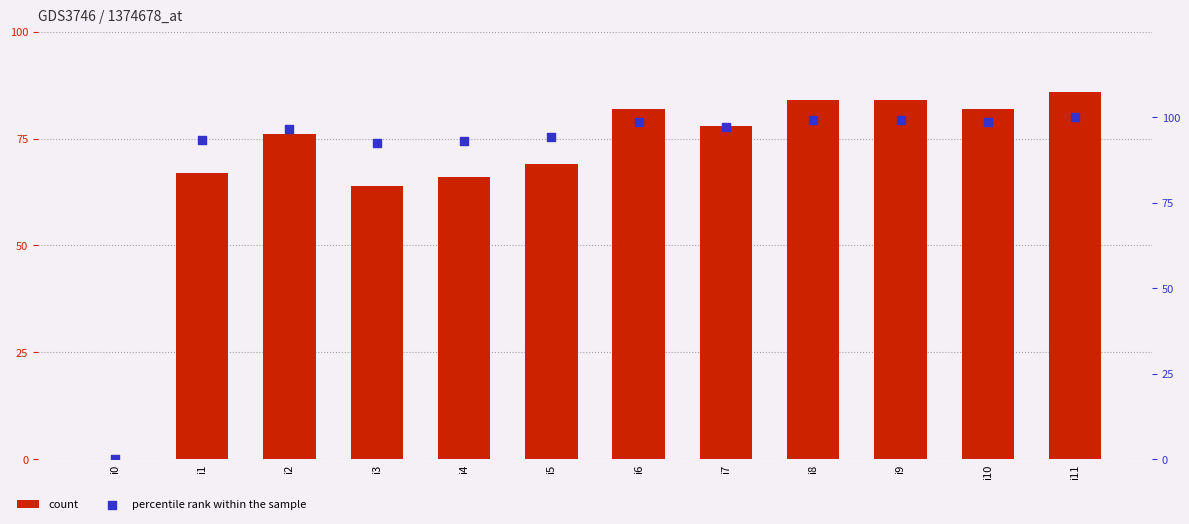

Which series has the largest Y range (max minus min)?

percentile rank within the sample